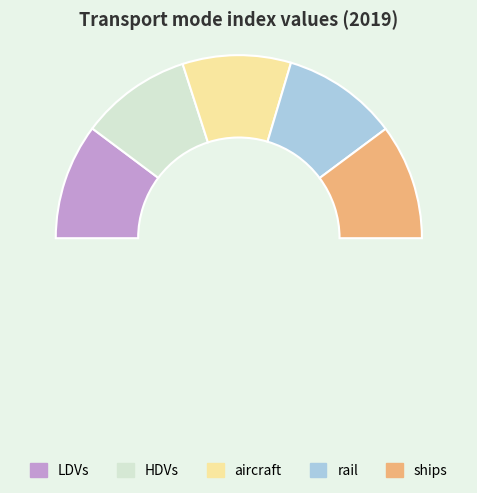

Rank the categories by value from lowest to highest.

aircraft, HDVs, ships, rail, LDVs